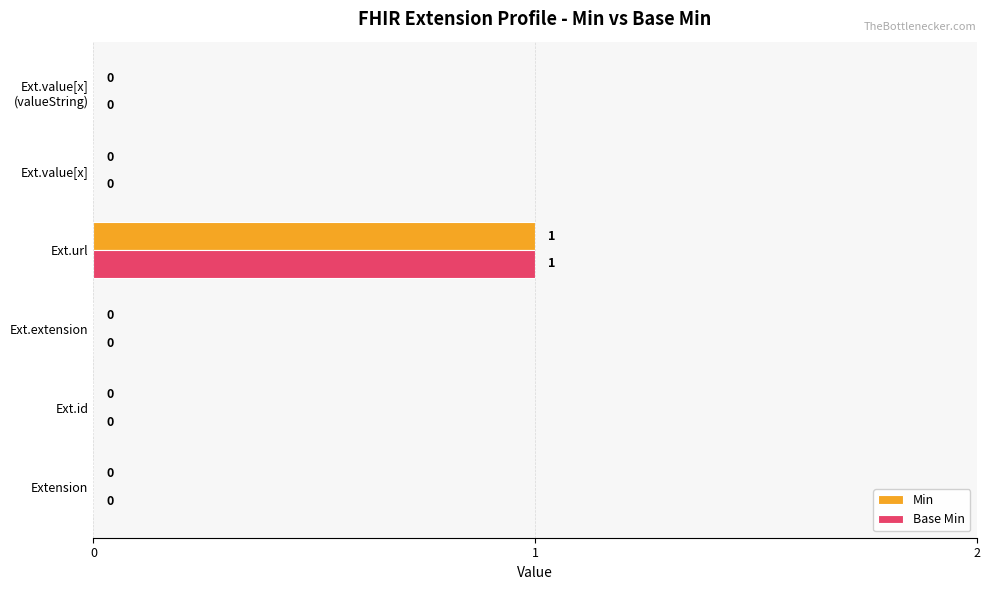

Is it true that Base Min equals 1 at Ext.value[x]?

False